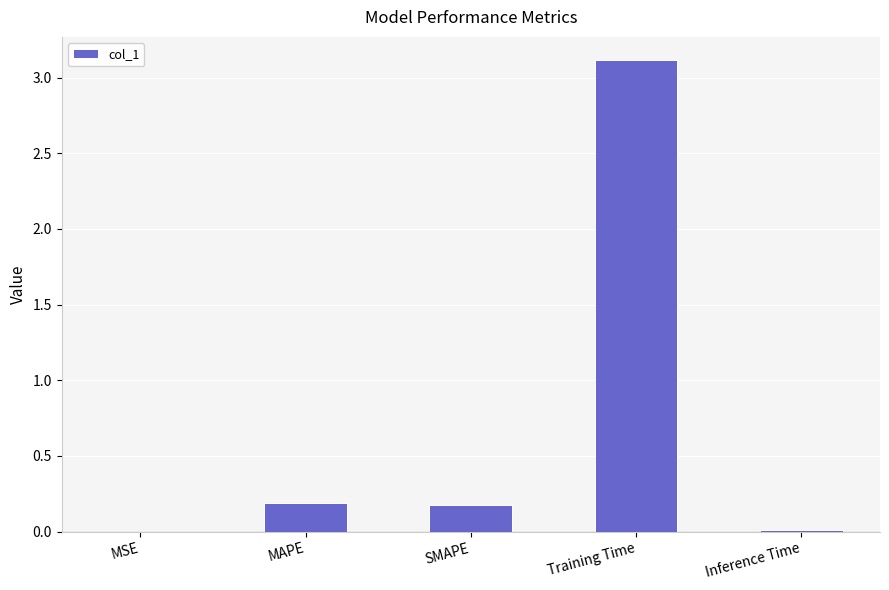

Is it true that the value at Inference Time is 0.0?

True